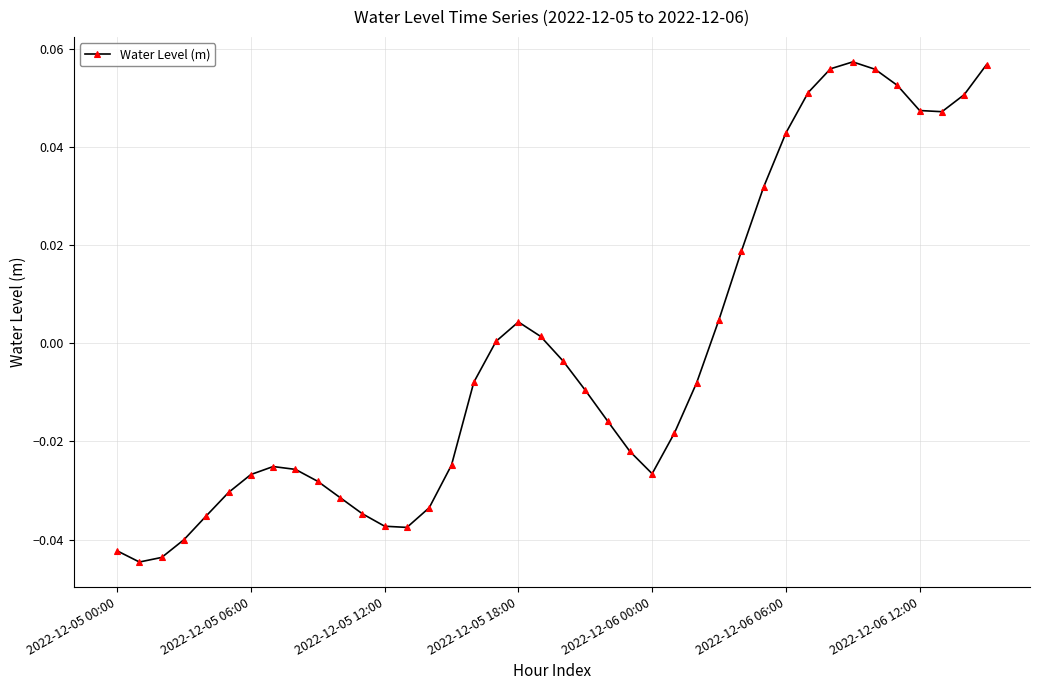

How many points are higher than both their immediate neighbors (excluding endpoints)?

3